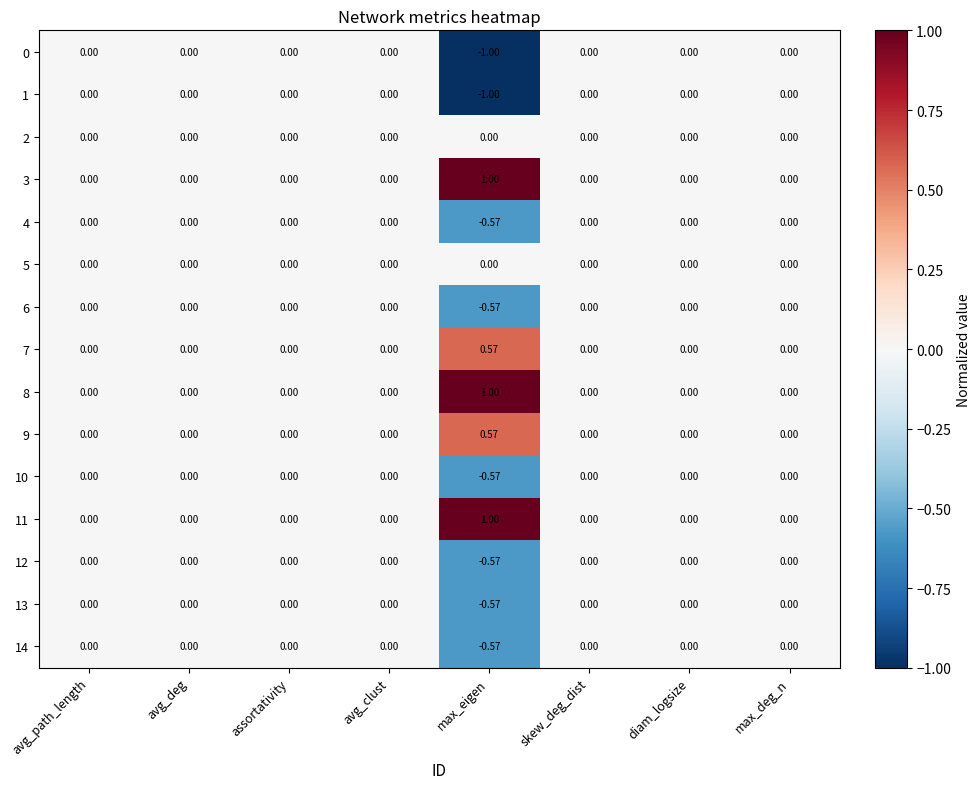

Which category has the lowest value in the 13 series?

max_eigen